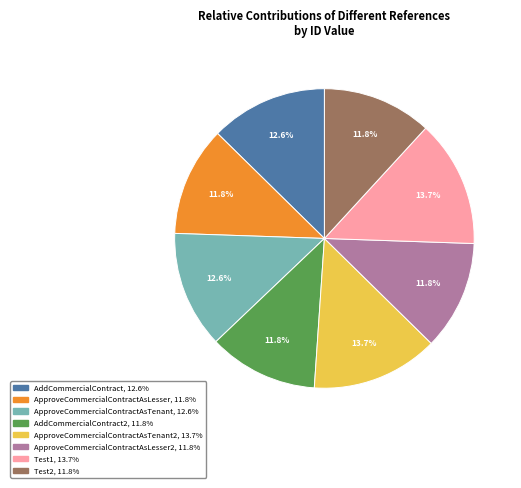

Is there any slice that represents more than half of the pie?

No